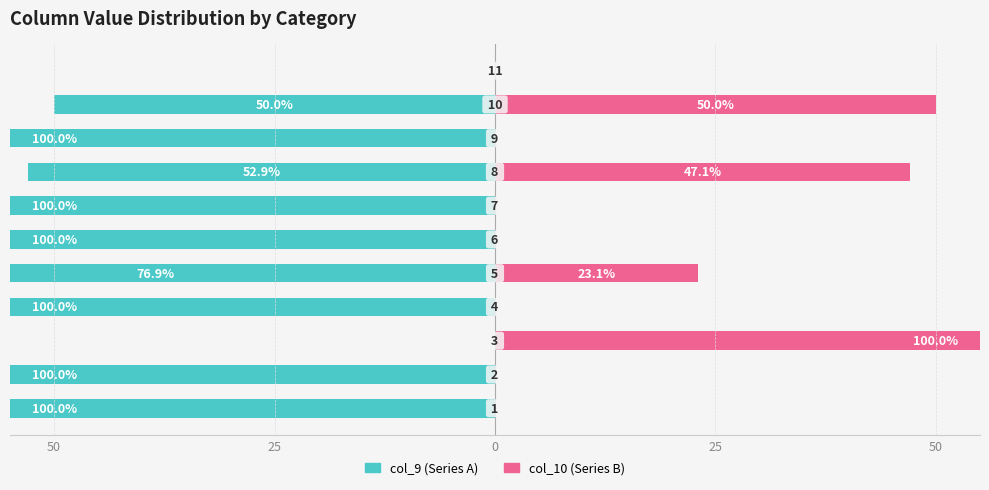

What is the difference between the second highest and second lowest values in the col_9 (Series A) series?

100.0